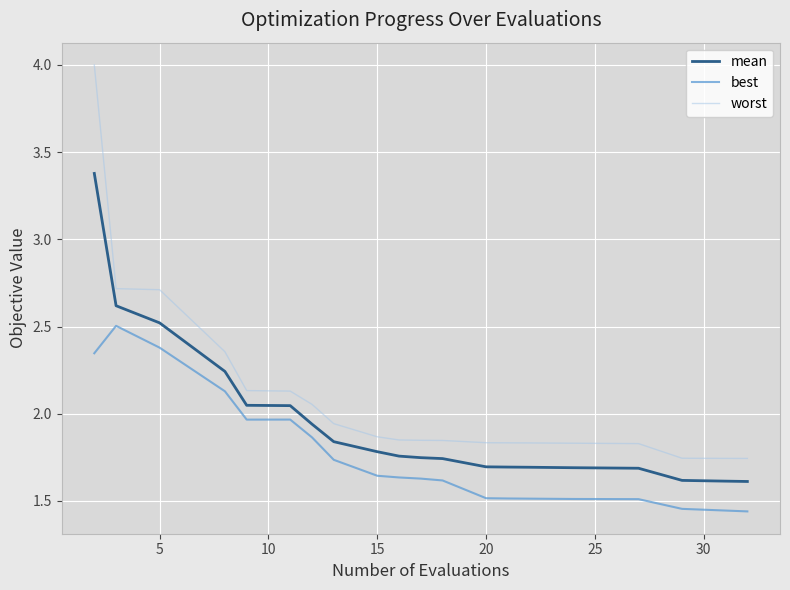

What are all the series names shown in the legend?

mean, best, worst